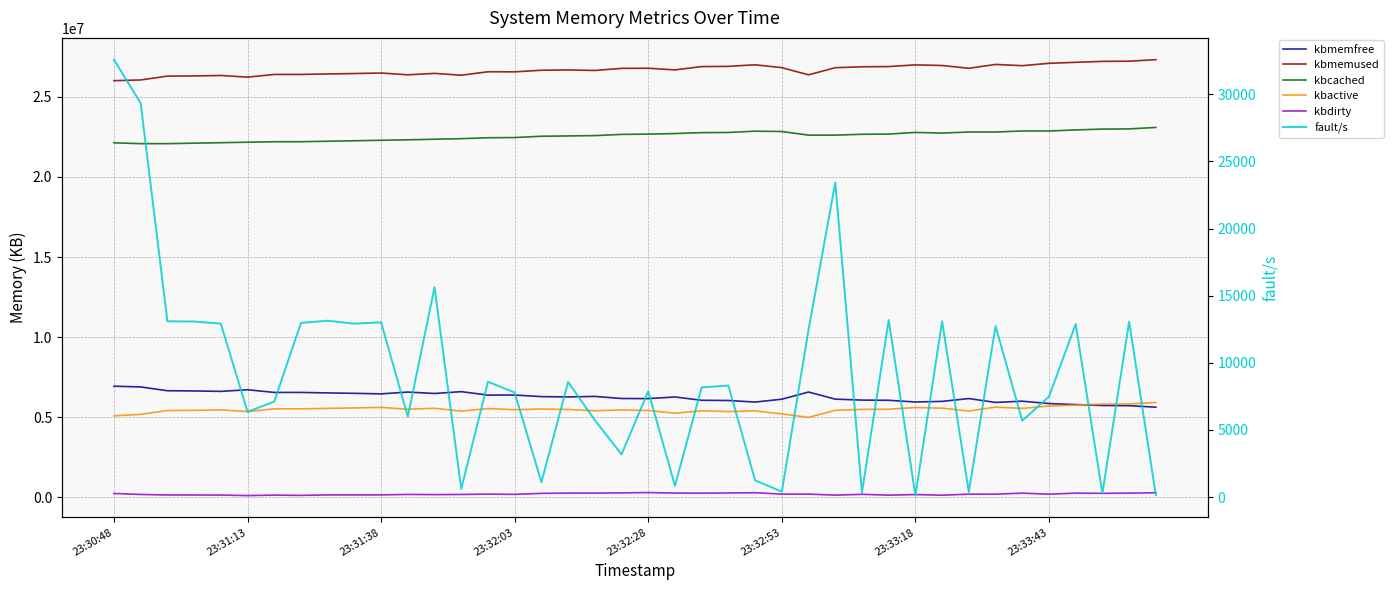

What is the difference between the second highest and second lowest values in the kbdirty series?

166692.0